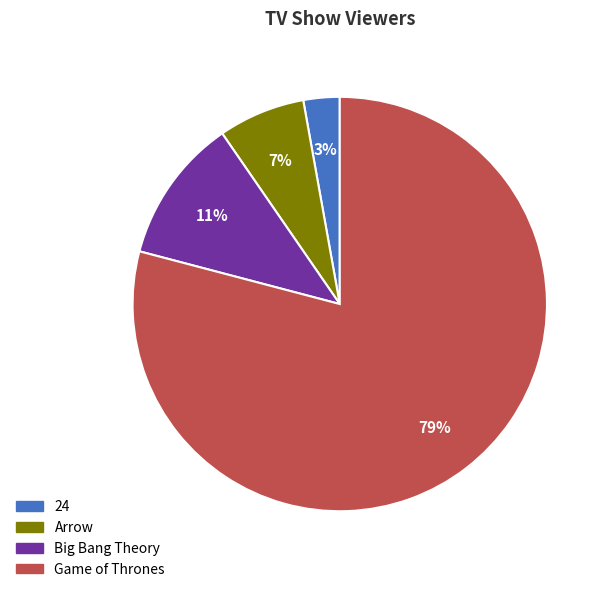

To the nearest percent, what portion does Arrow represent?

7%